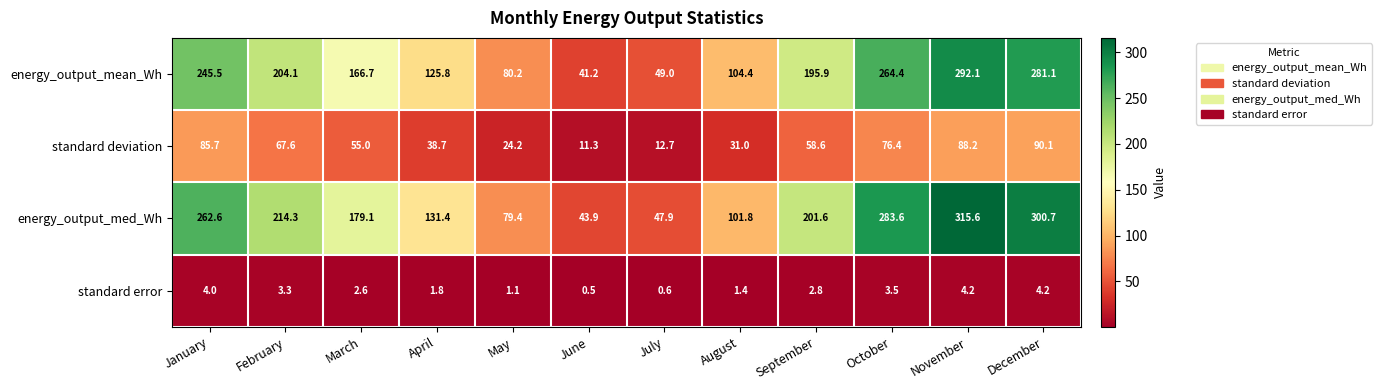

At December, list the series in order from smallest to largest.

standard error, standard deviation, energy_output_mean_Wh, energy_output_med_Wh